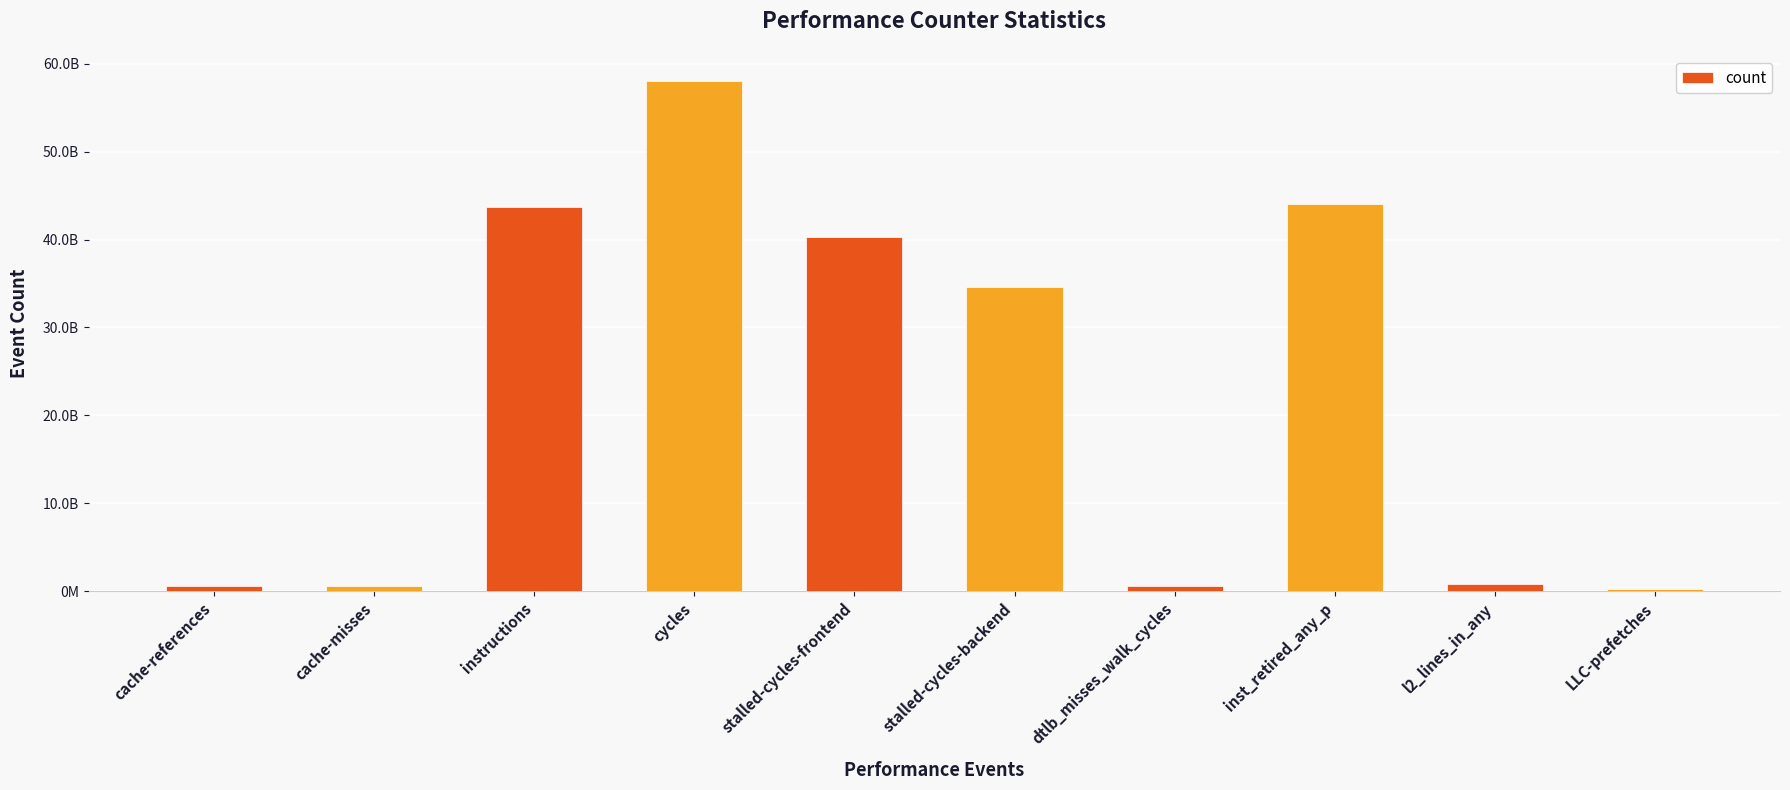

Are the bars horizontal?

No